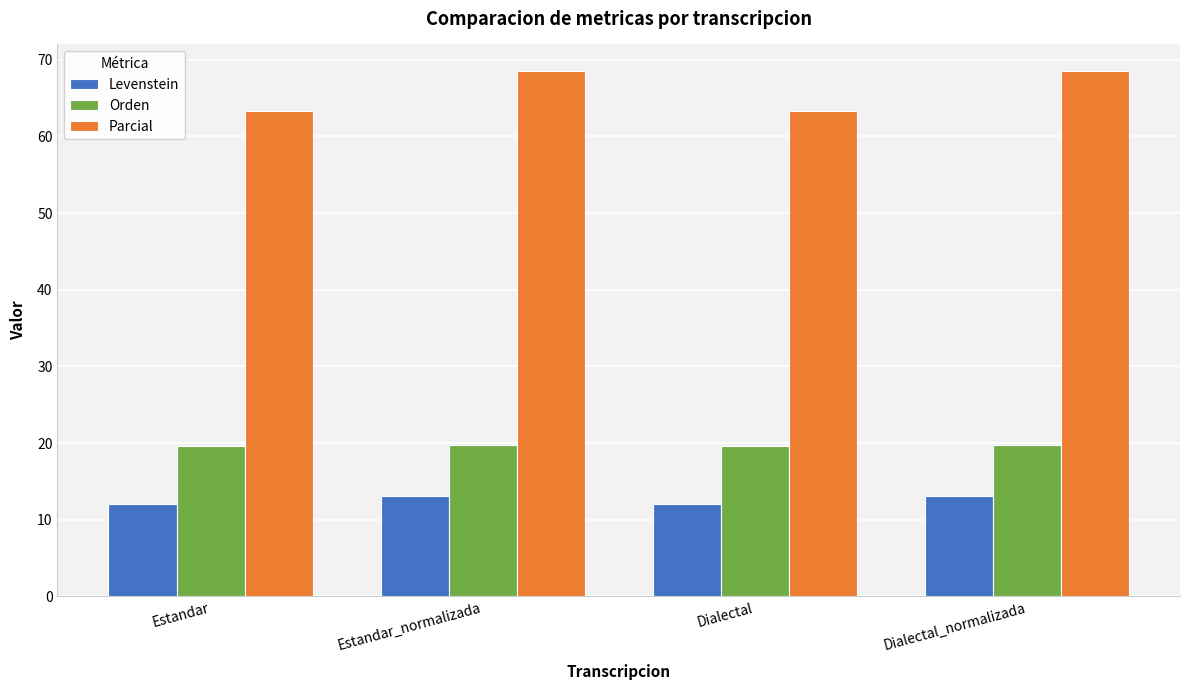

Which series changed the most between Estandar_normalizada and Dialectal?

Parcial